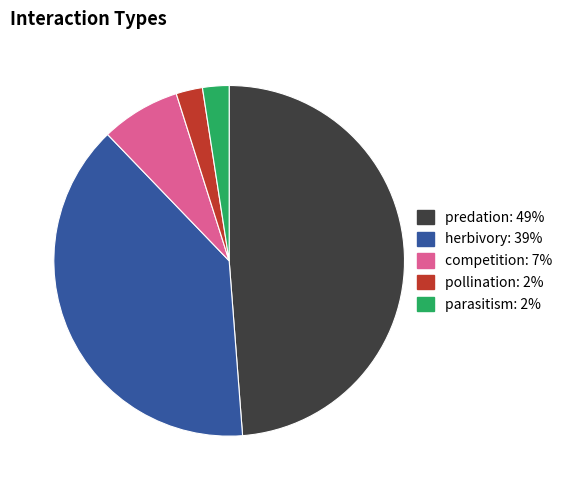

Which has a higher value, predation or pollination?

predation